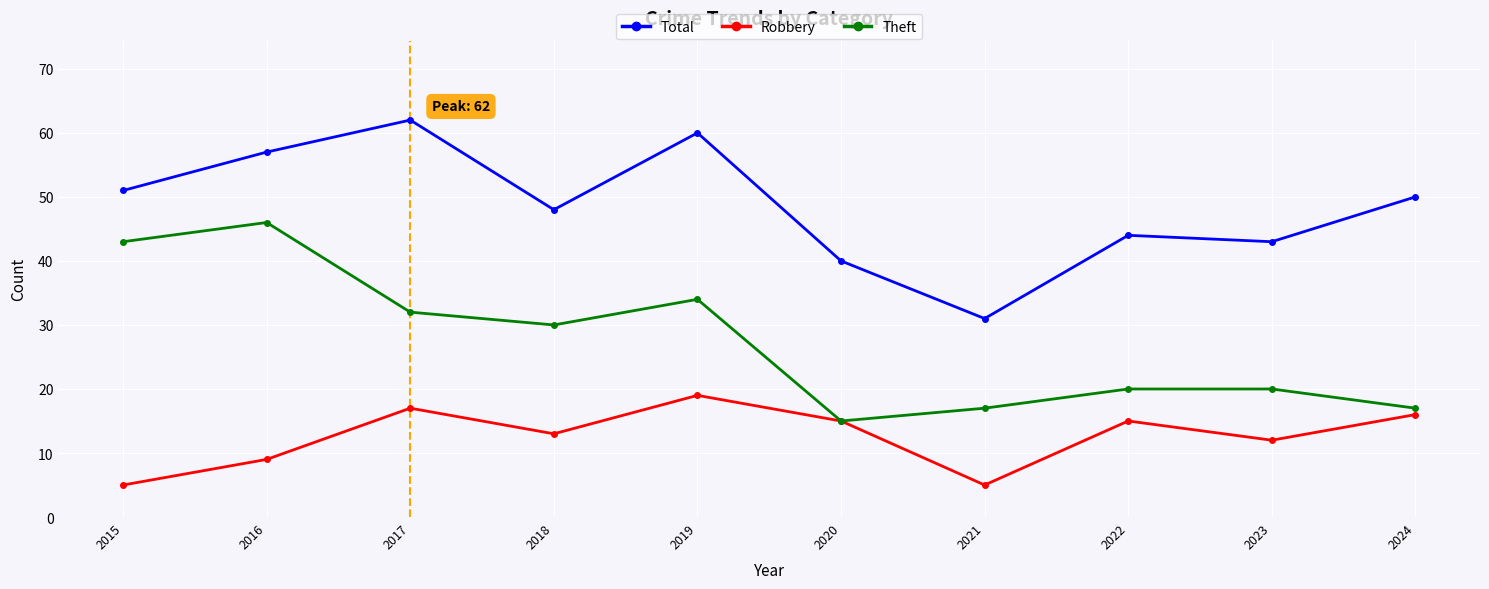

How many series are shown in this chart?

3